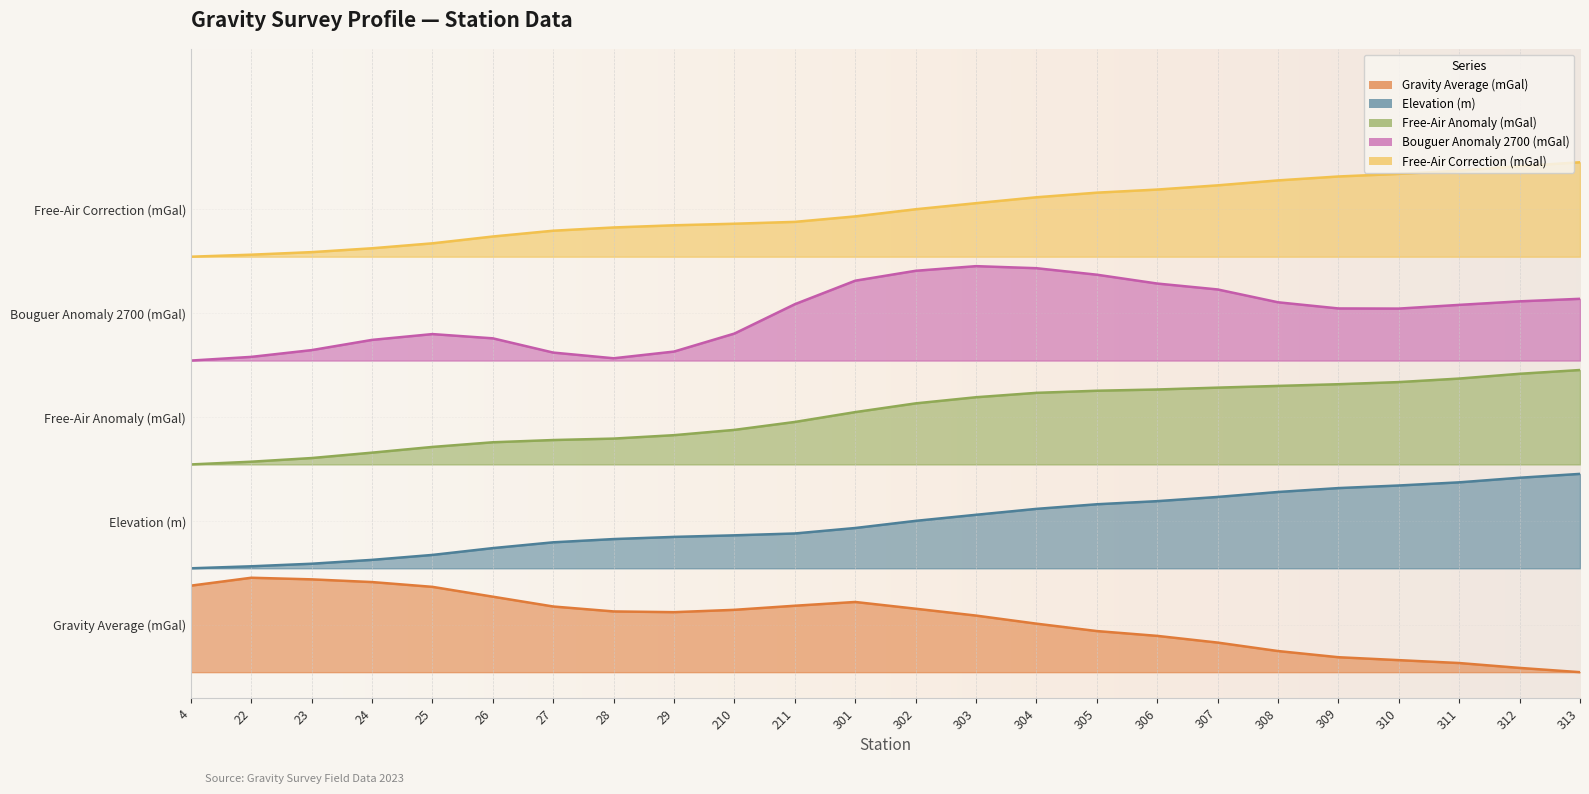

True or false: boug_anom_2700 has a value of 3.4 at 23.

True